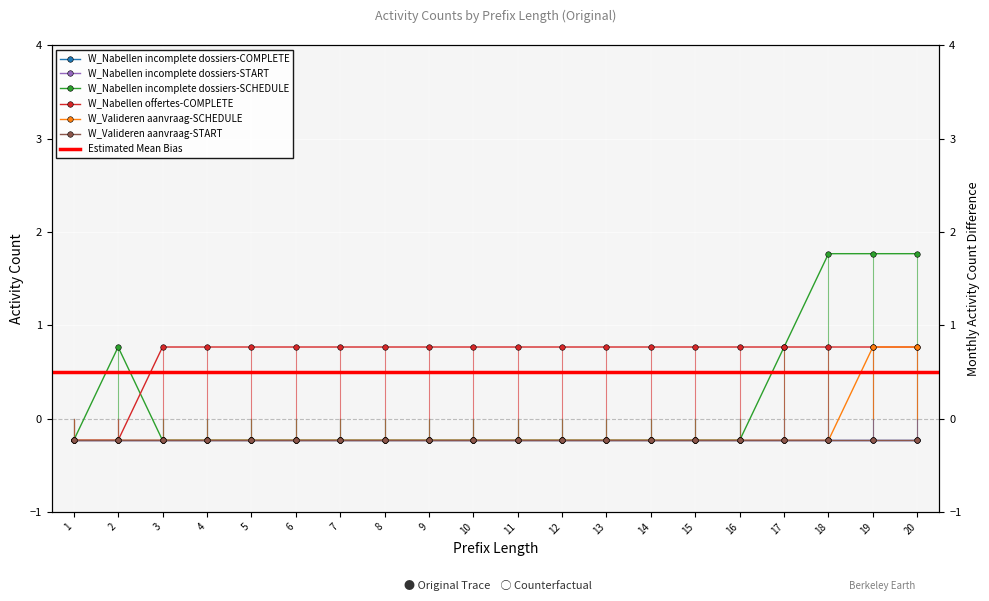

Between 6 and 7, which series saw the biggest shift?

W_Nabellen incomplete dossiers-SCHEDULE